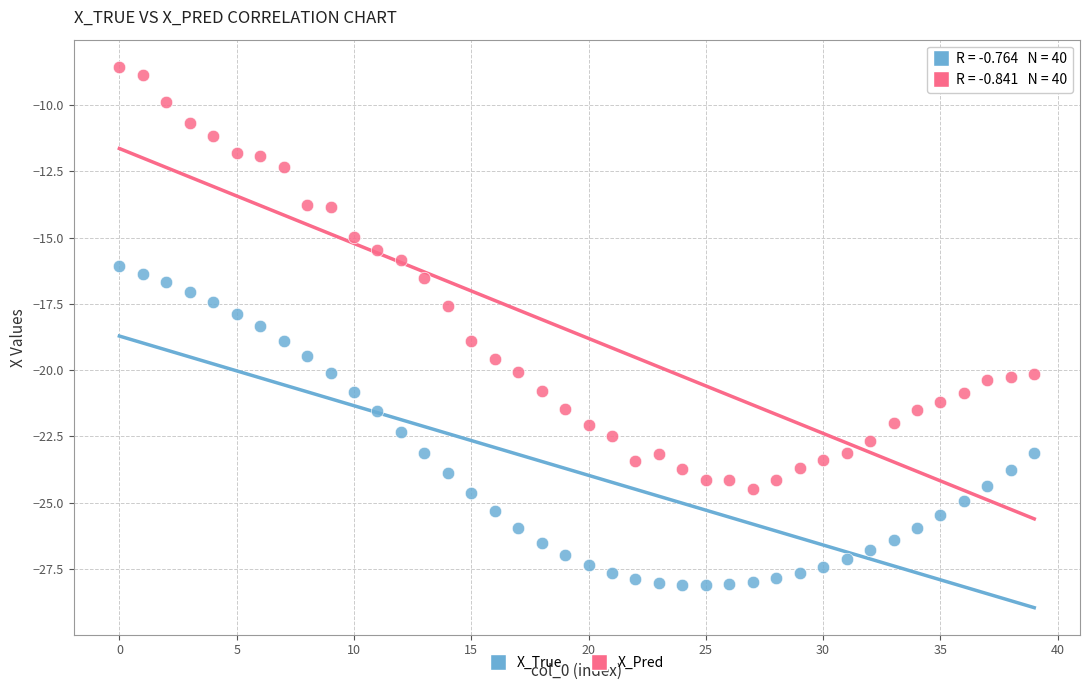

What are all the series names shown in the legend?

X_True, X_Pred